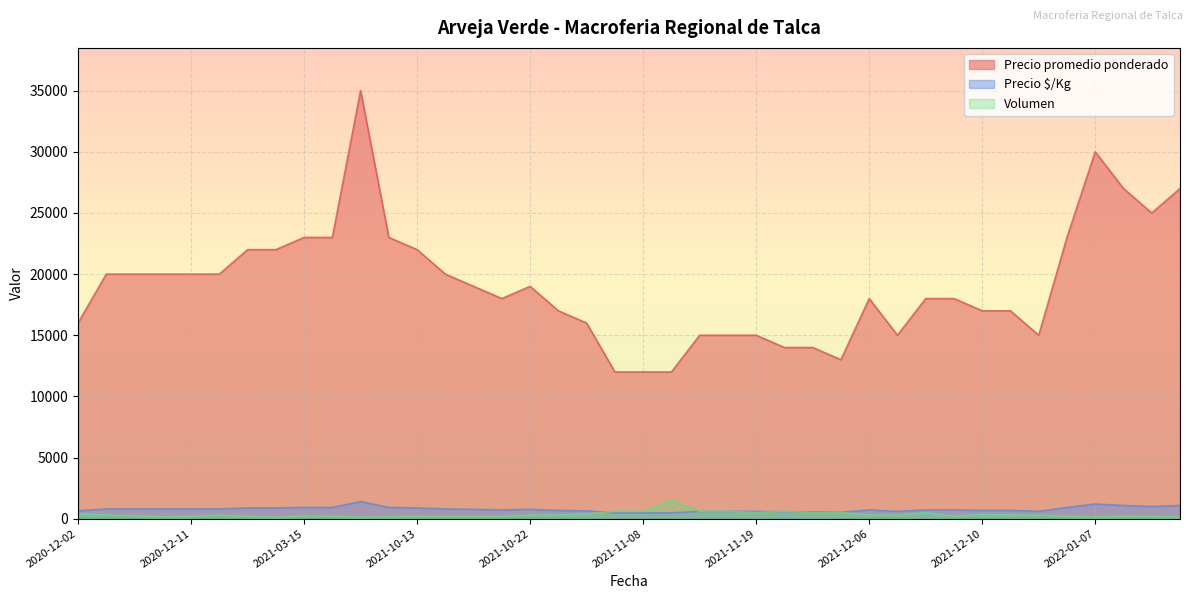

Where is the first local minimum for Volumen?

2021-10-13